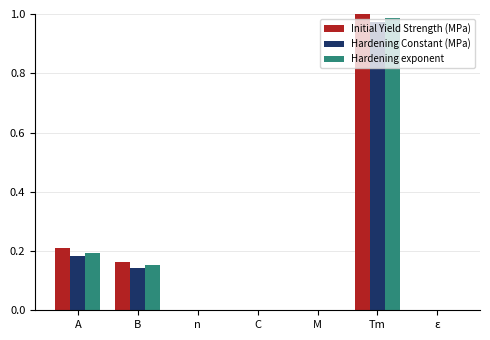

The value of Hardening Constant (MPa) at ε is 0.0. True or false?

True